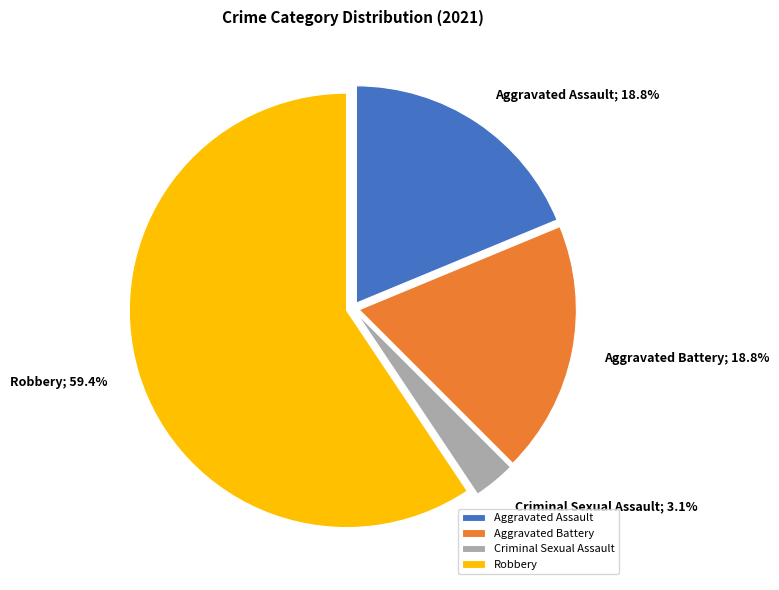

Count the number of slices in the pie.

4